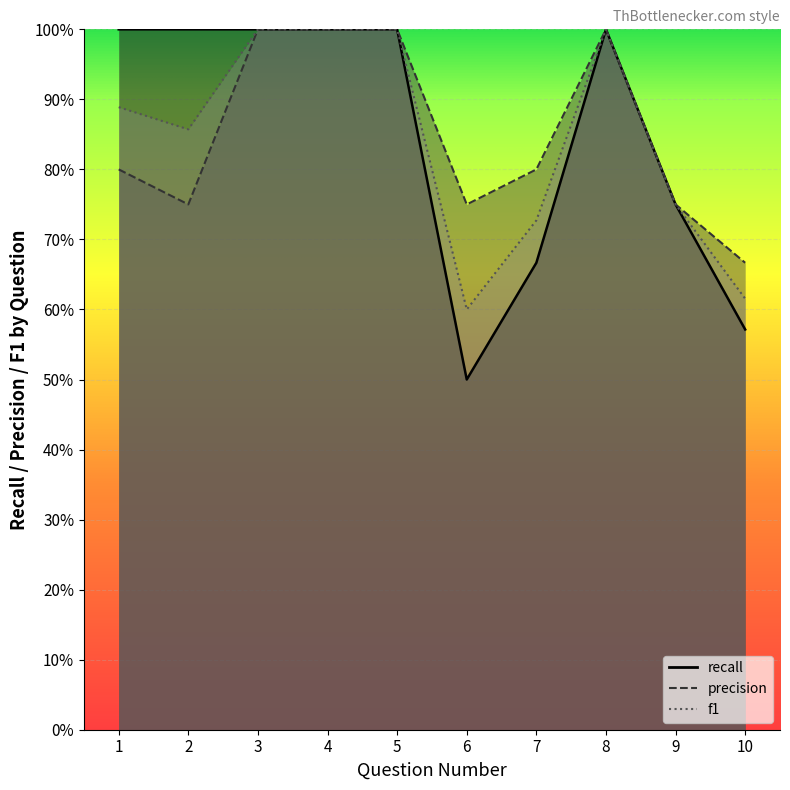

Which label corresponds to the largest value in the chart?

1